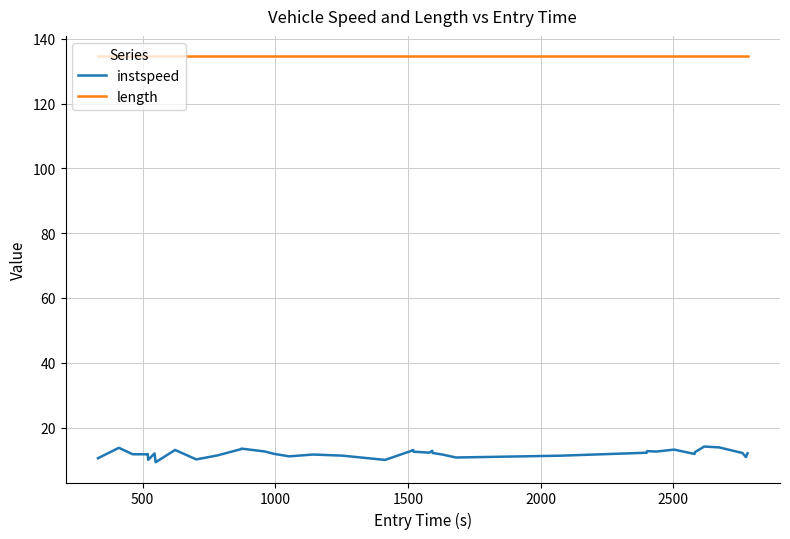

In instspeed, how many points are higher than both neighbors (excluding endpoints)?

11